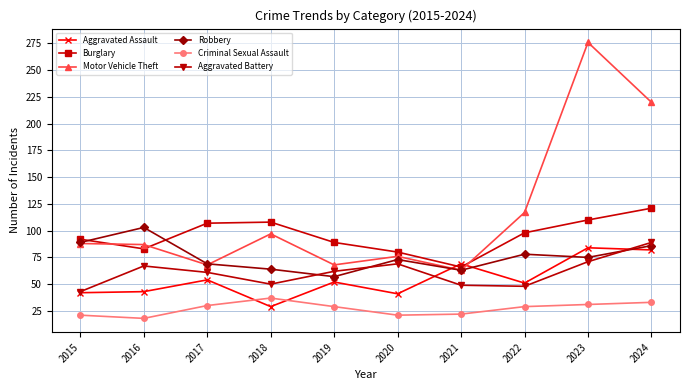

What is the difference between the highest and lowest values at 2016?

85